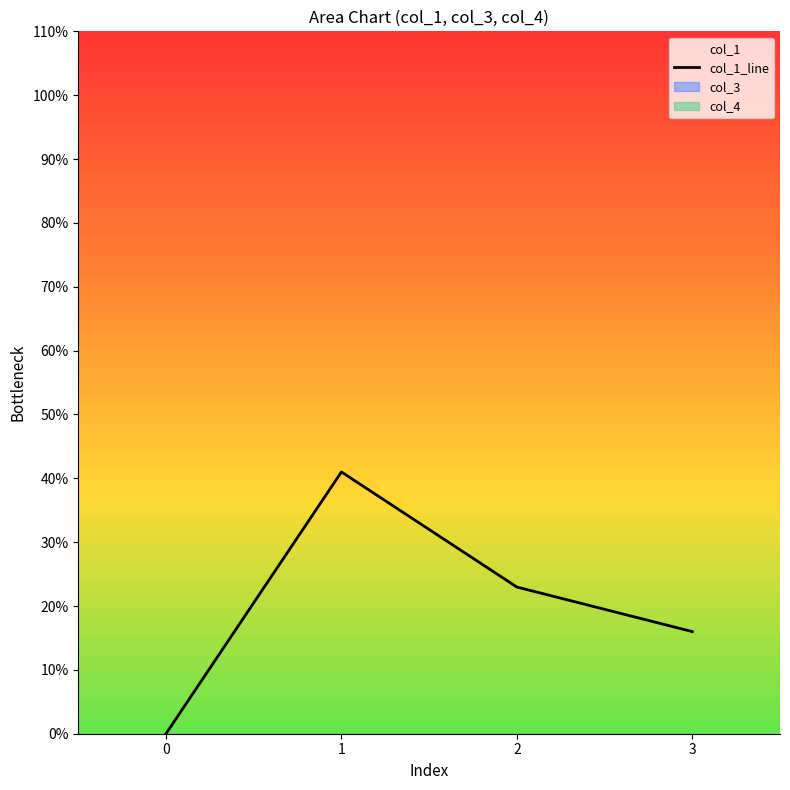

Does the chart display data point markers on the line(s)?

No